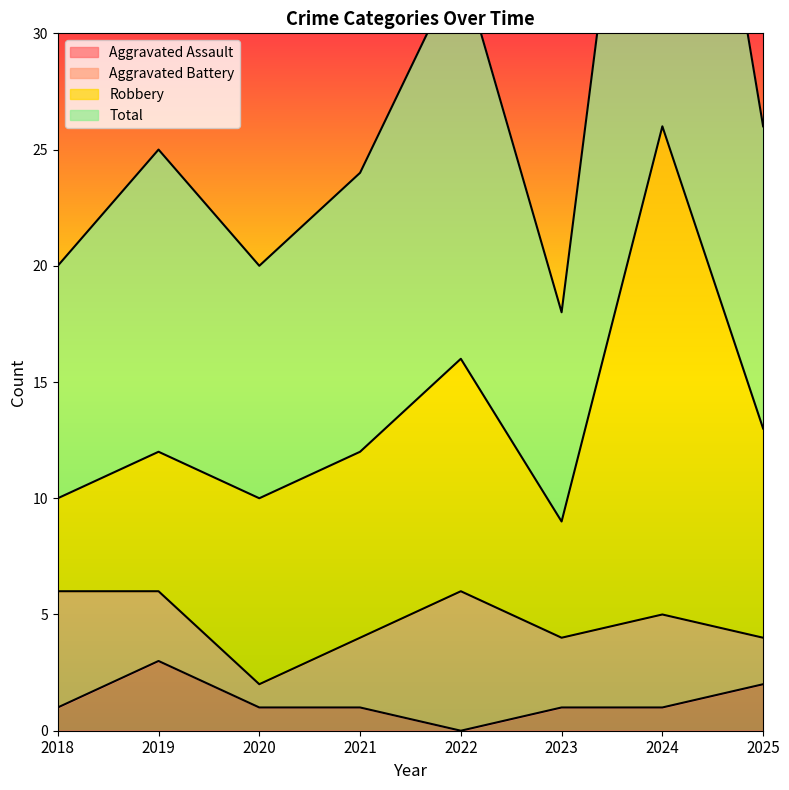

What is the difference between the Total values at 2023 and 2020?

2